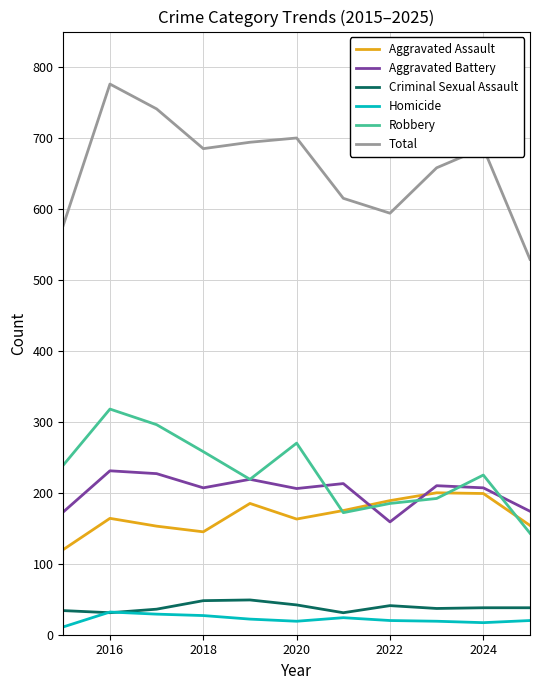

True or false: Homicide and Aggravated Assault cross at least once.

False